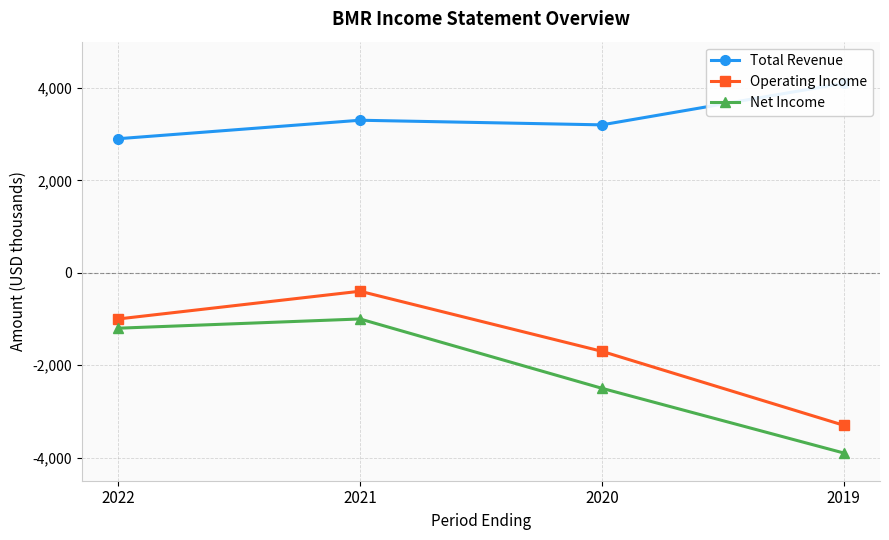

Is it true that Total Revenue equals 1993 at 2022?

False